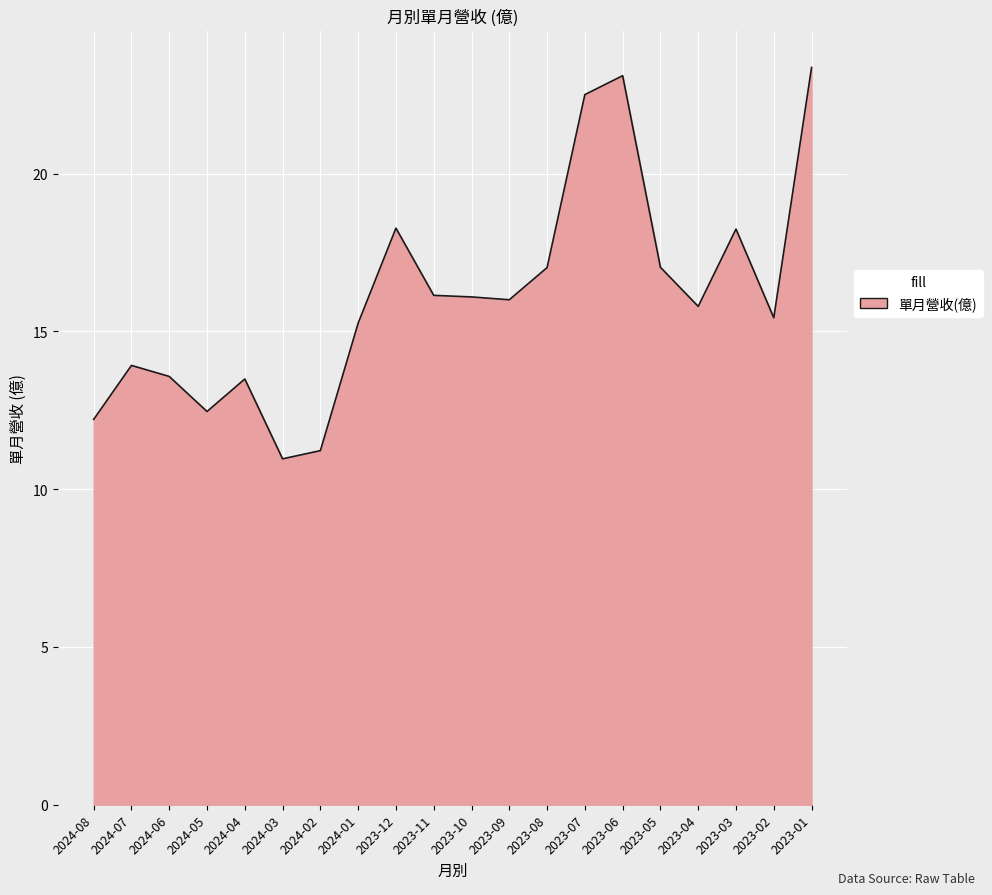

How many lines are shown in the chart?

1